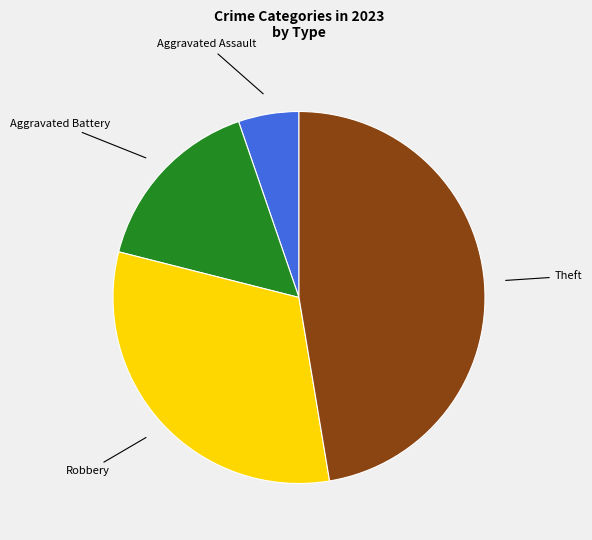

Is there any slice that represents more than half of the pie?

No